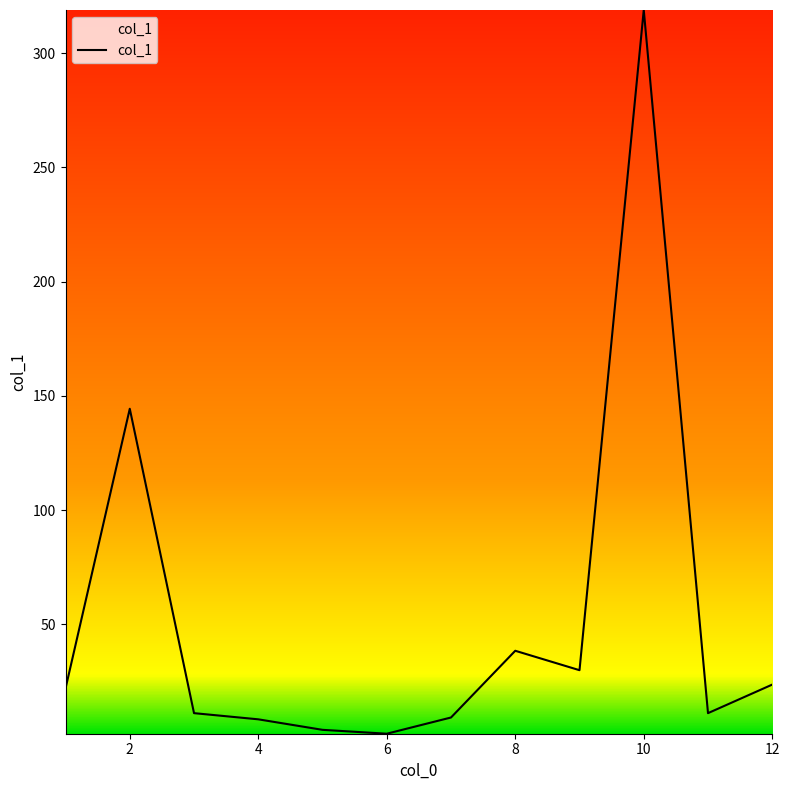

What is the difference between the maximum and minimum values?

316.7